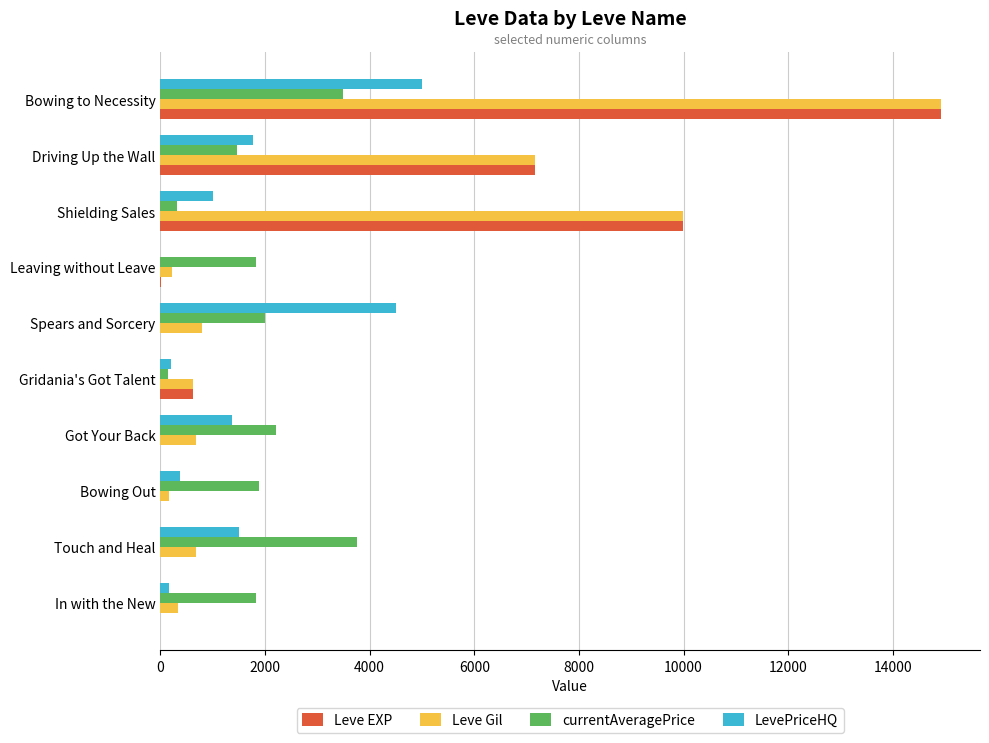

What is the sum of all Leve EXP values?

32721.0